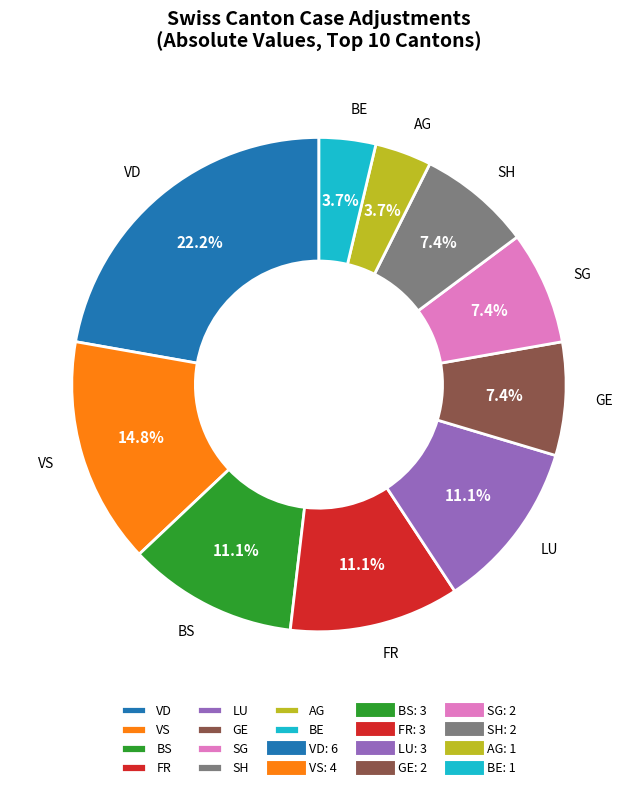

How many segments does this pie chart have?

10